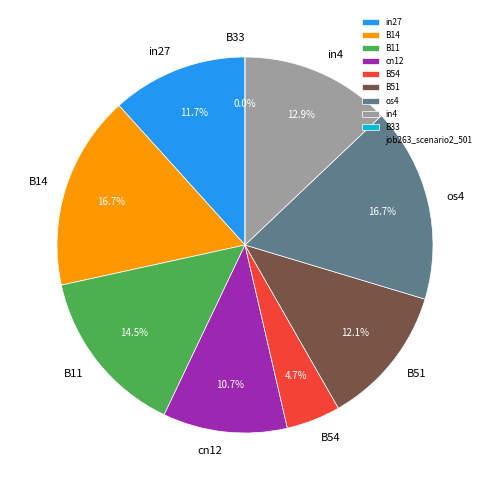

The os4 slice represents 31% of the pie. True or false?

False